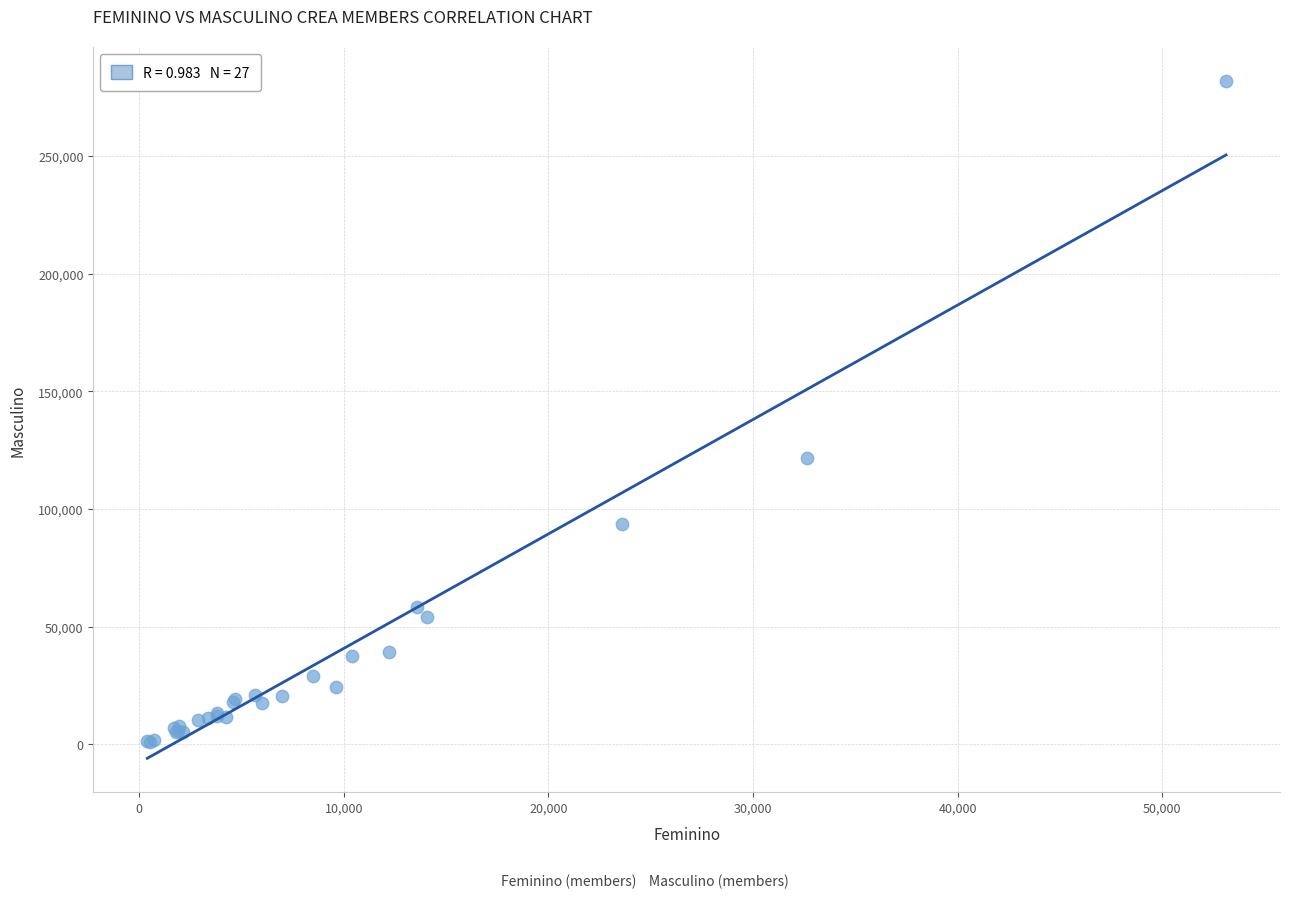

What Y value in the scatter plot is closest to 141465?

121679